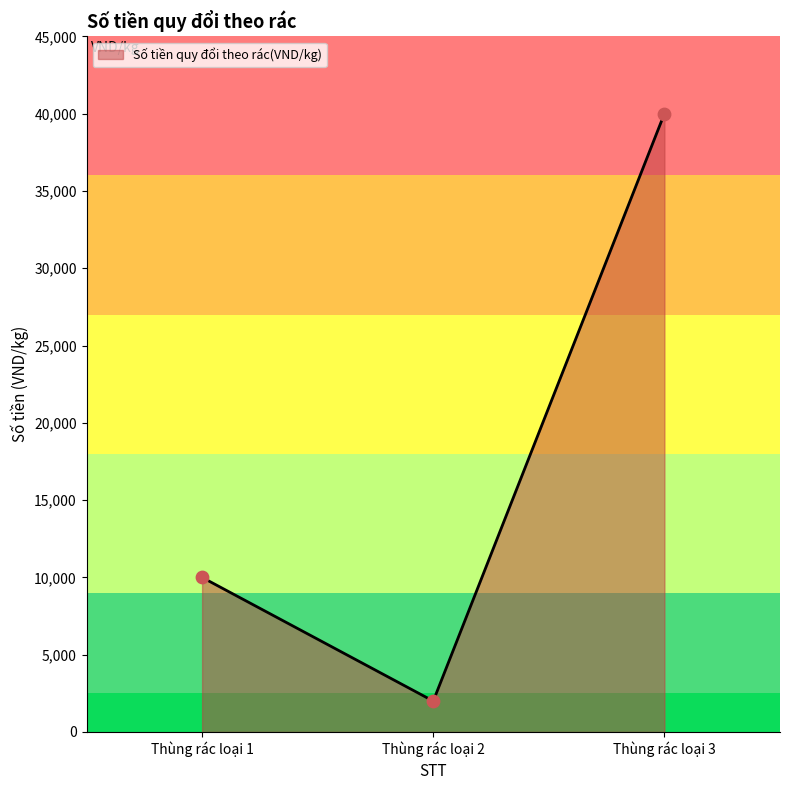

Between Thùng rác loại 1 and Thùng rác loại 2, which is larger?

Thùng rác loại 1